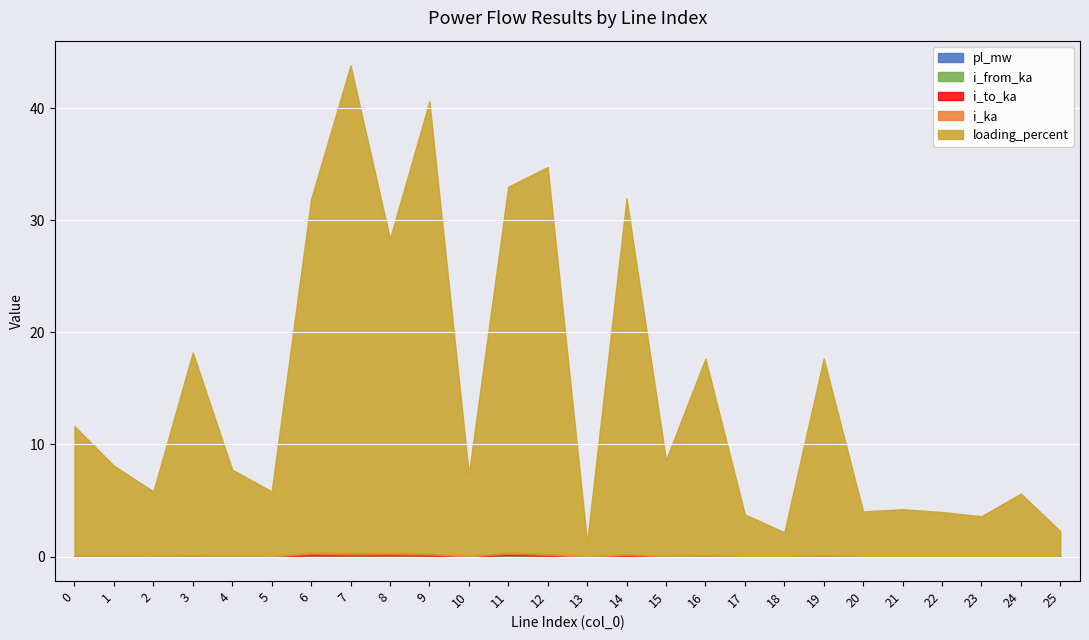

Which series has the largest total across all categories?

loading_percent